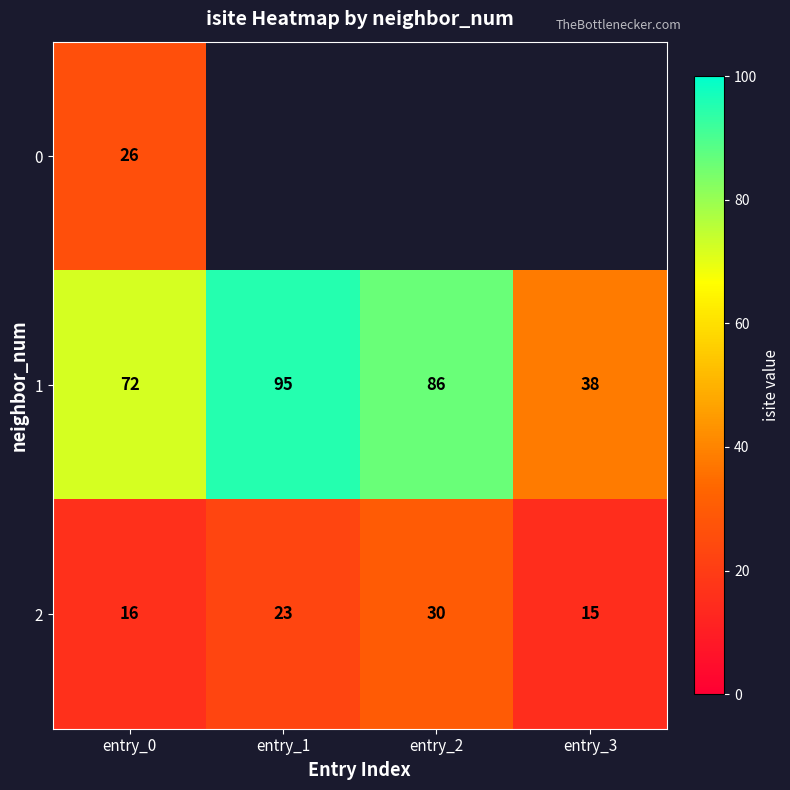

What is the difference between the maximum and minimum values in the 2 series?

15